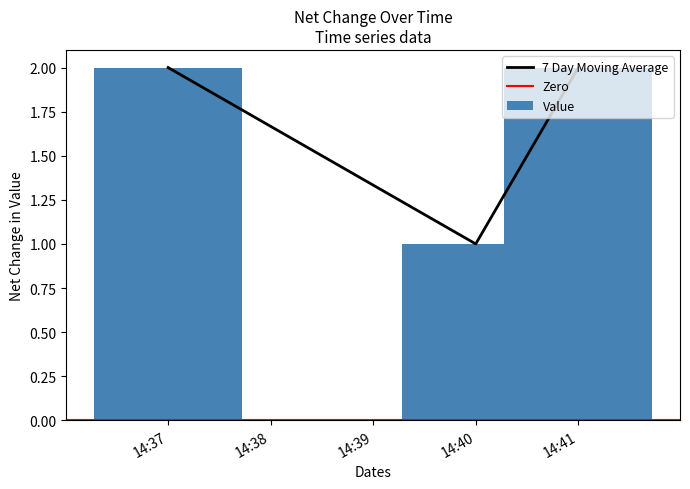

True or false: 7 Day Moving Average has a value of 2 at 14:37.

True